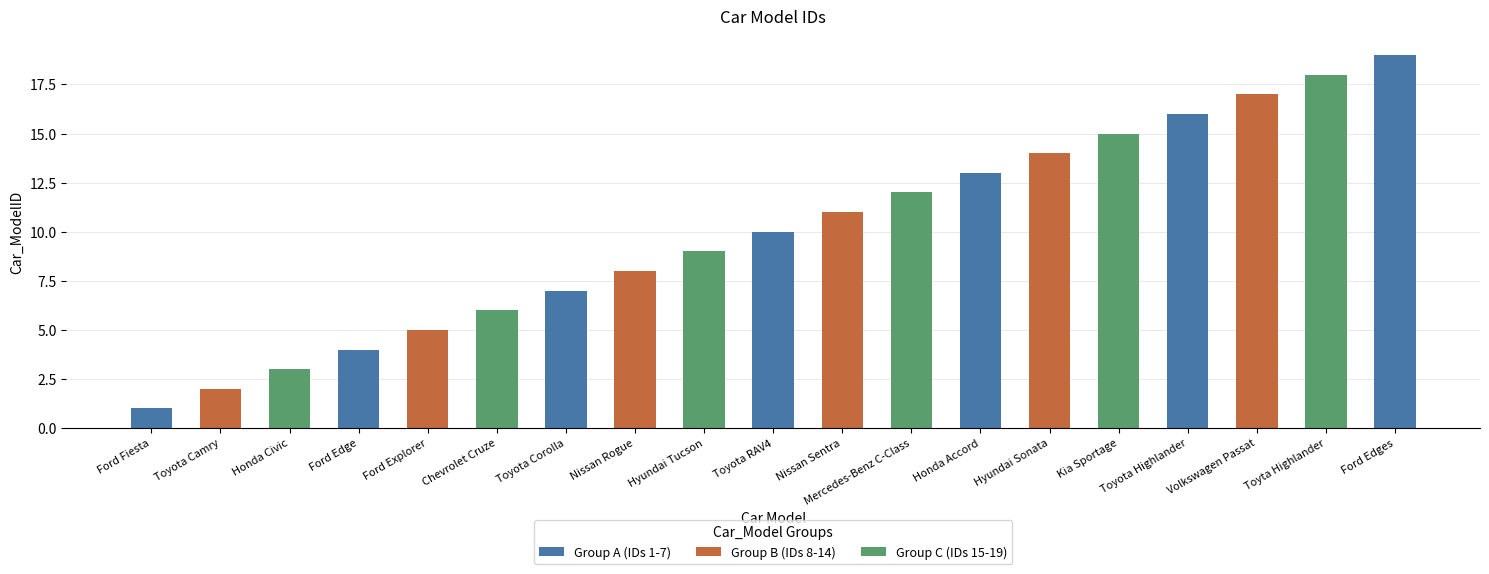

Which label corresponds to the largest value in the chart?

Ford Edges